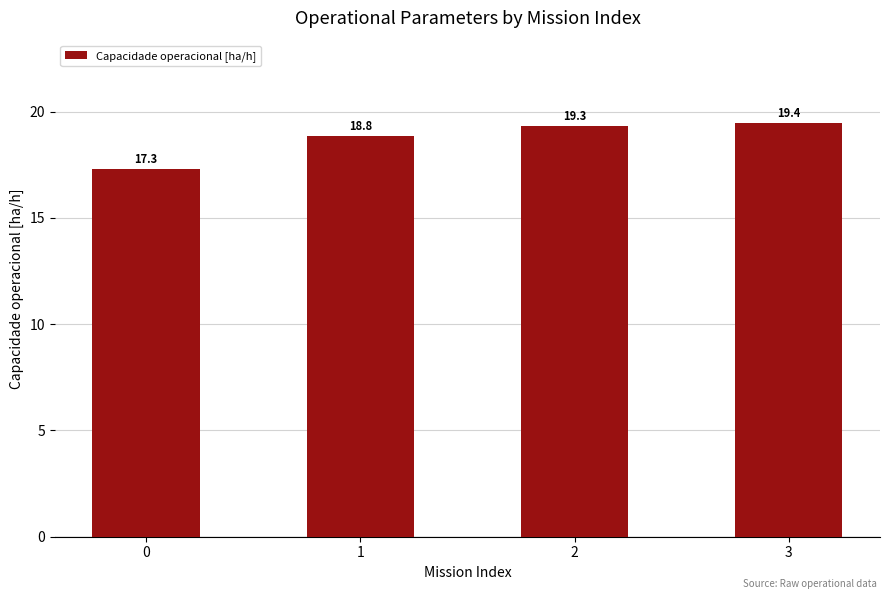

Reading left to right, list all the values displayed in this chart.

0=17.3	1=18.8	2=19.3	3=19.4